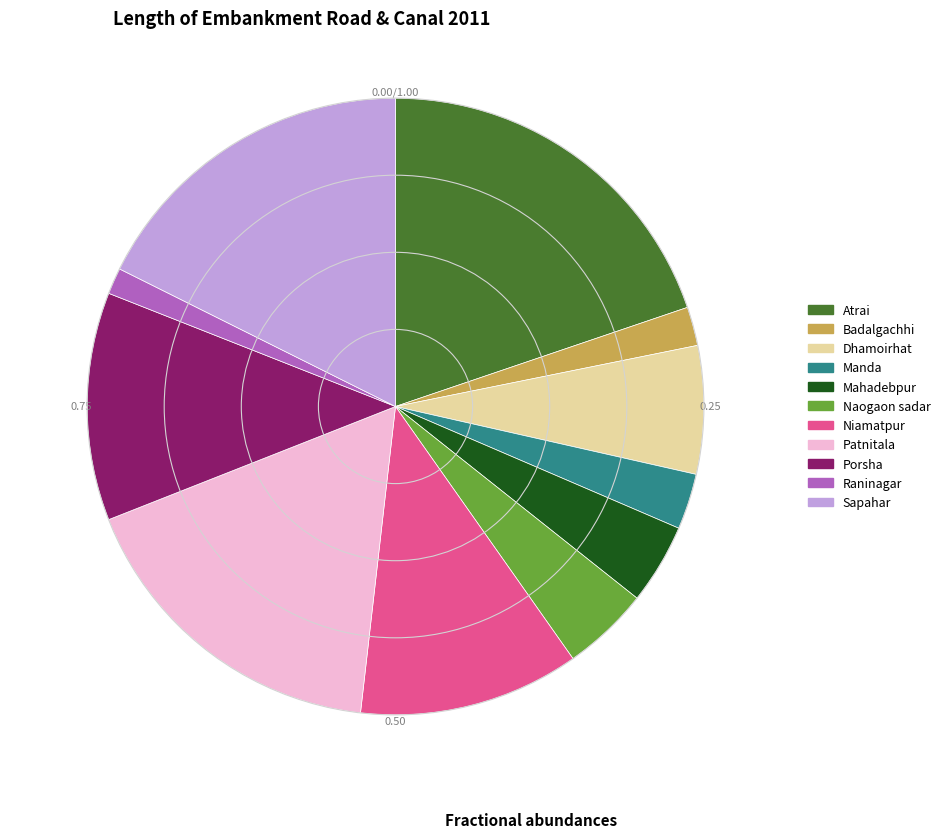

How many segments does this pie chart have?

11